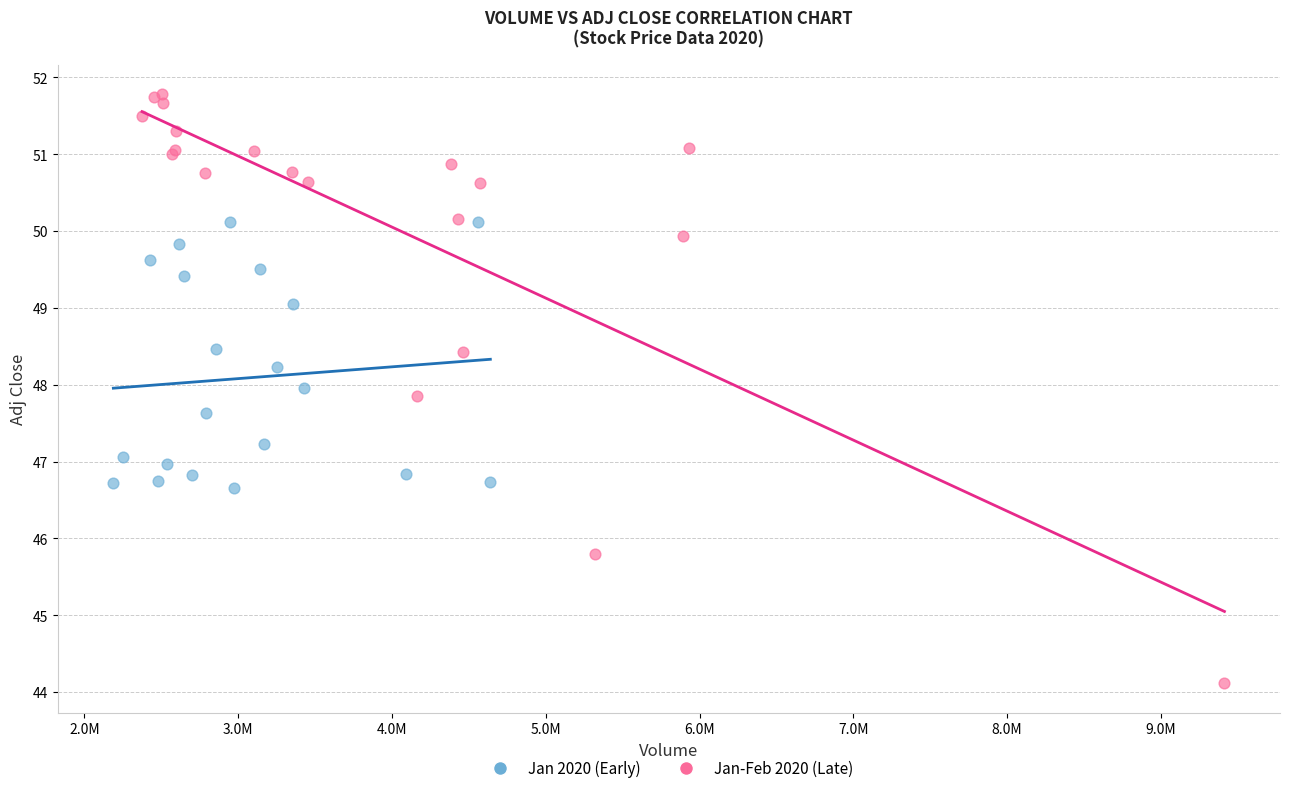

Which series has the largest Y range (max minus min)?

Jan-Feb 2020 (Late)